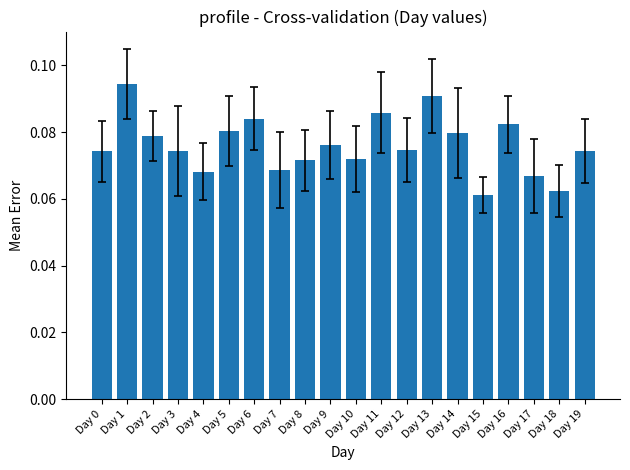

Are the bars grouped side by side (vs. stacked)?

No